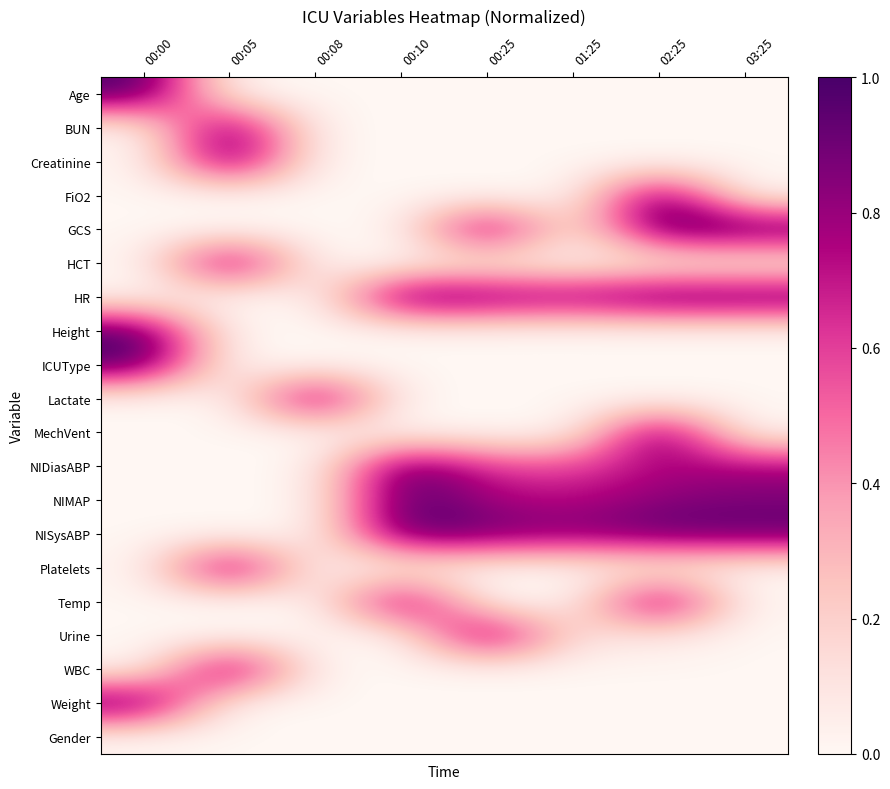

How many categories are shown in the chart?

8